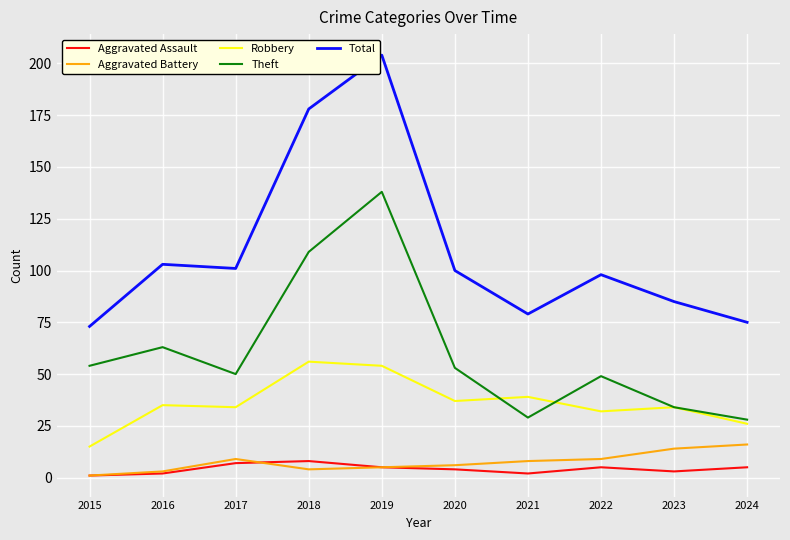

True or false: Total and Robbery cross at least once.

False